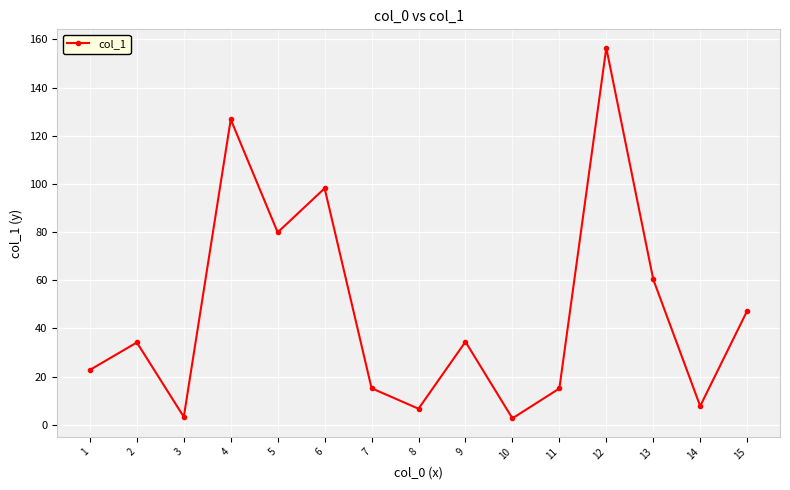

At which category does the data reach its first local peak?

2